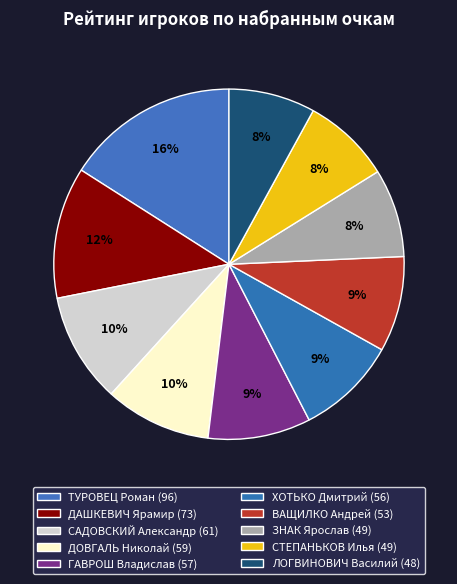

Count the number of slices in the pie.

10